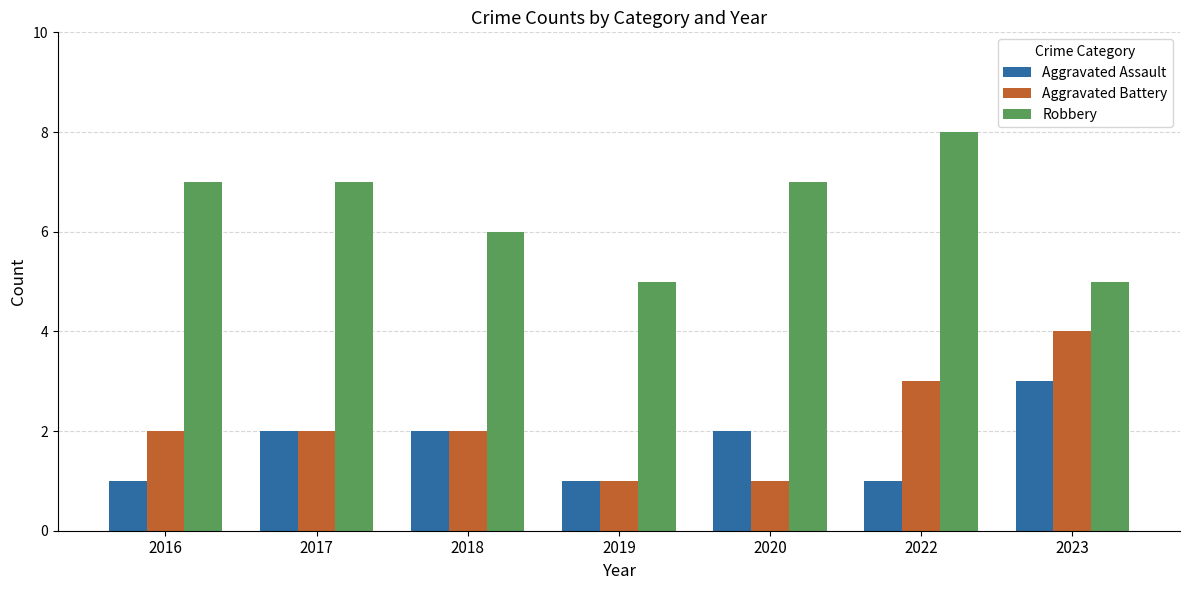

The value of Aggravated Assault at 2022 is 2. True or false?

False